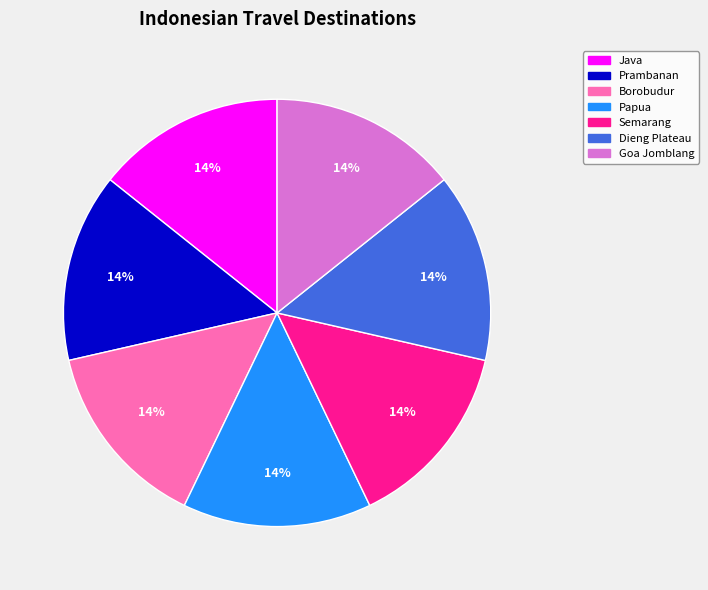

What is the ratio of the value at Java to the value at Goa Jomblang?

1.0